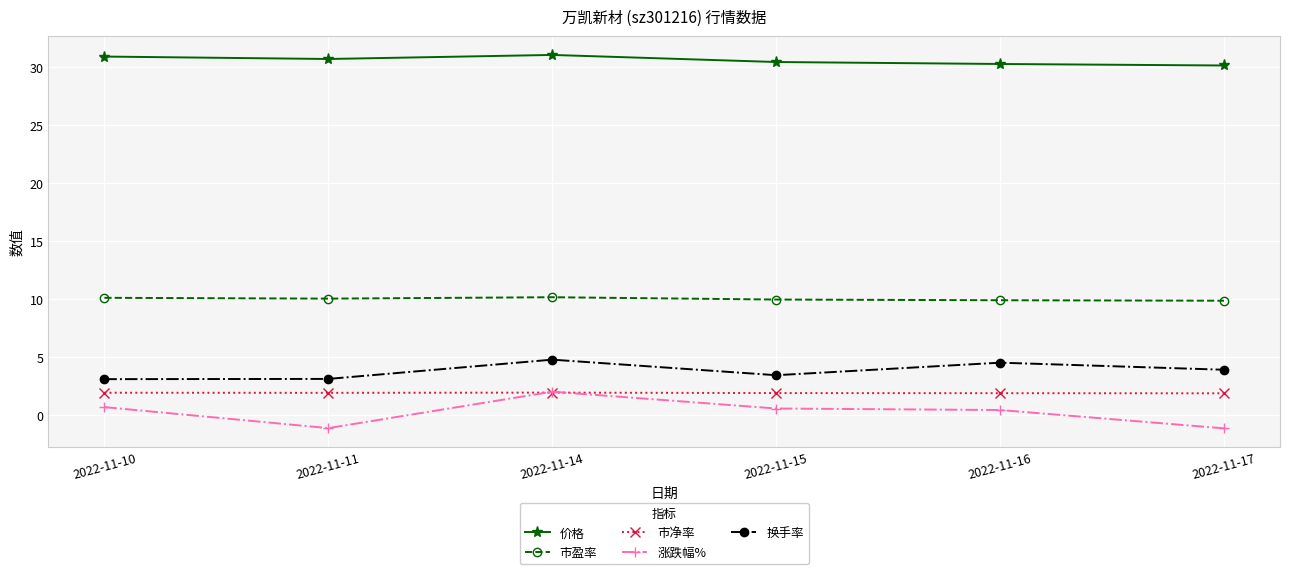

What is the value of the 涨跌幅% point at the 1st from the left?

0.7